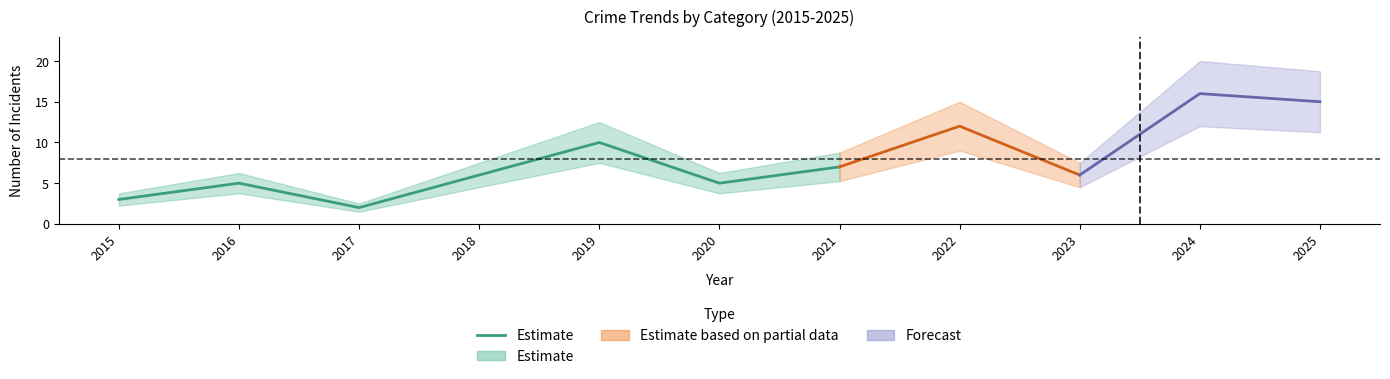

Is this an area chart (filled region under the line)?

No